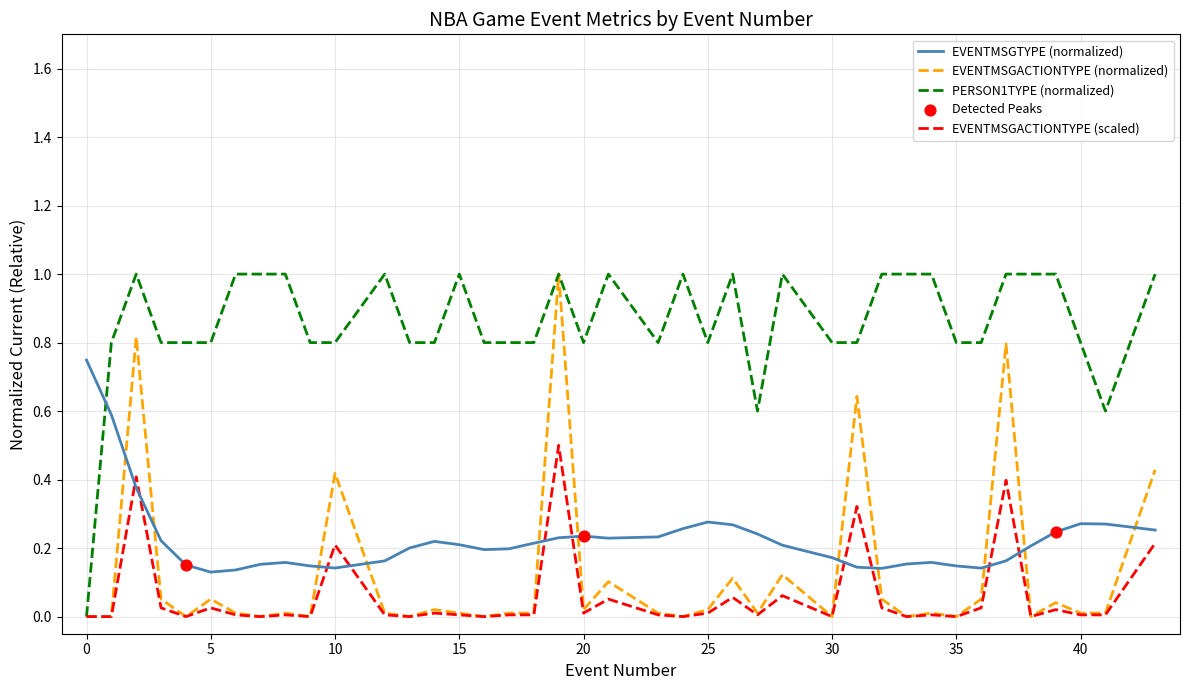

At how many categories does at least one series exceed 0?

40